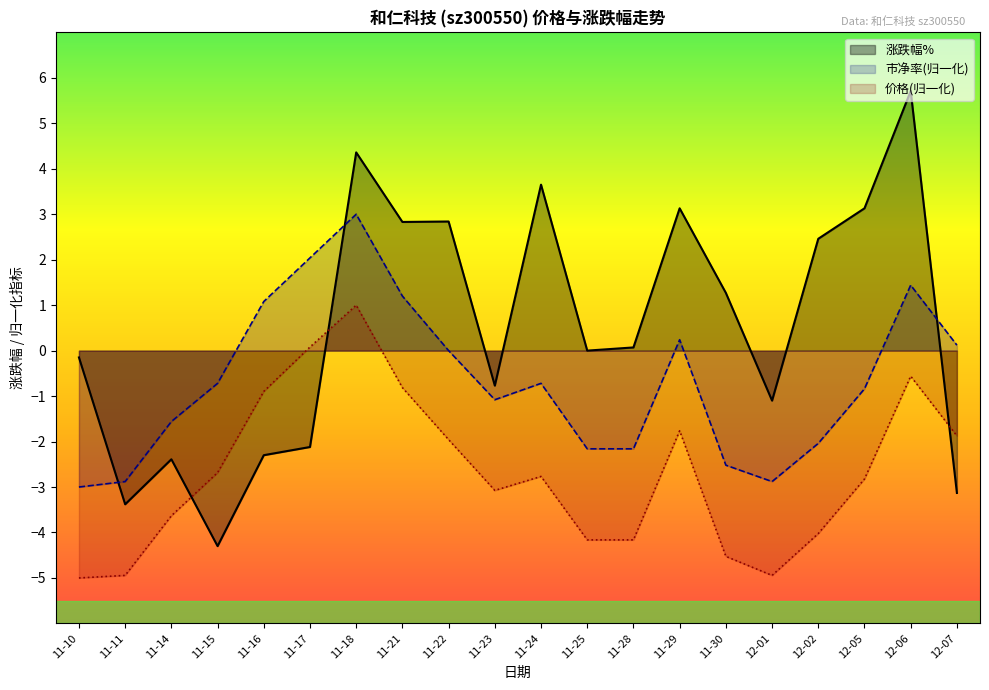

Between 11-17 and 12-07, which series saw the biggest shift?

价格(归一化)